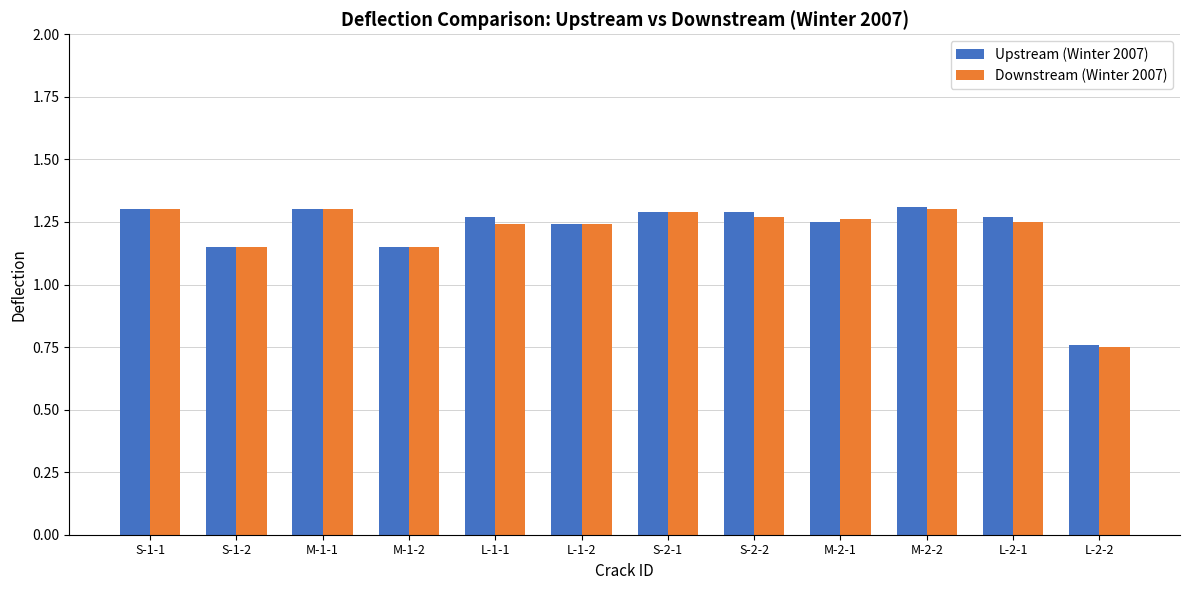

Between M-2-1 and L-2-2, which series saw the biggest shift?

Downstream (Winter 2007)